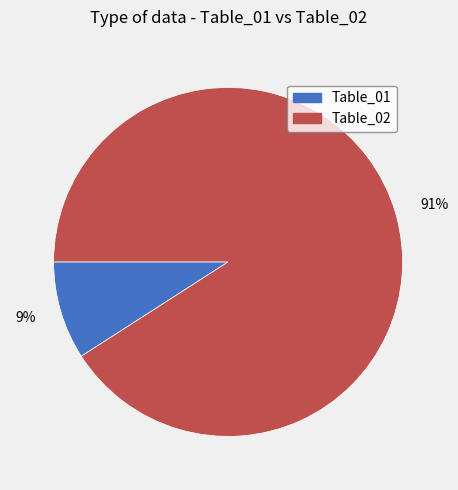

To the nearest percent, what percentage of the pie is 9%?

9%